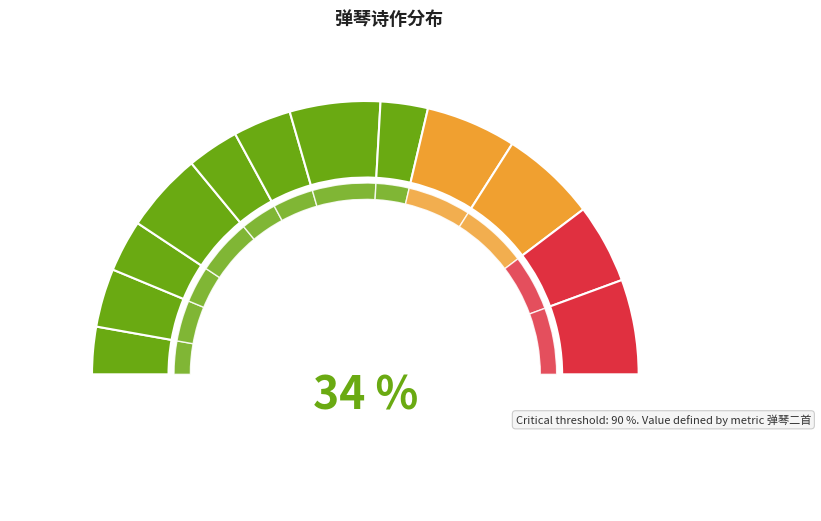

To the nearest percent, what is the average slice percentage?

8%